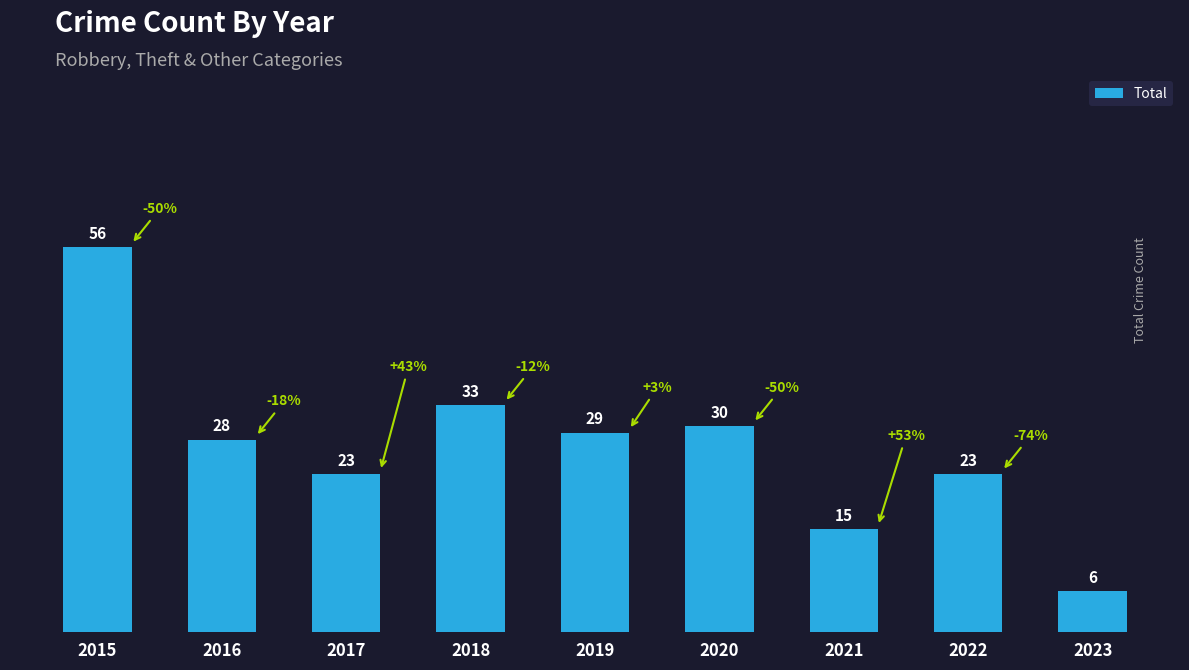

Are the bars grouped side by side (vs. stacked)?

No